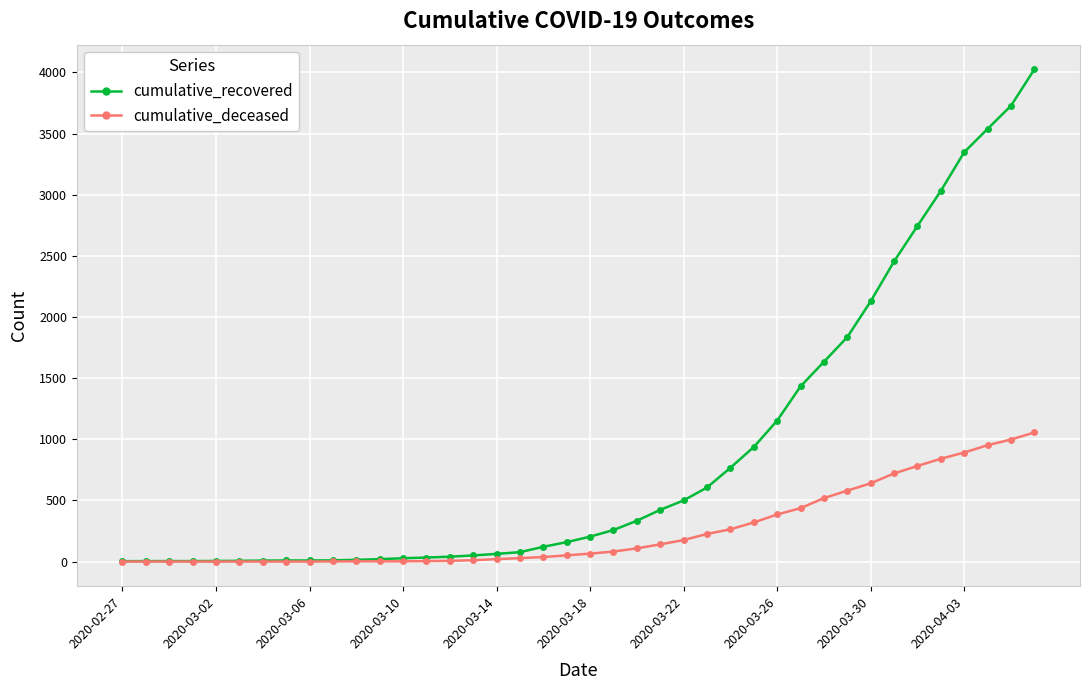

Which series has the largest range (max minus min)?

cumulative_recovered